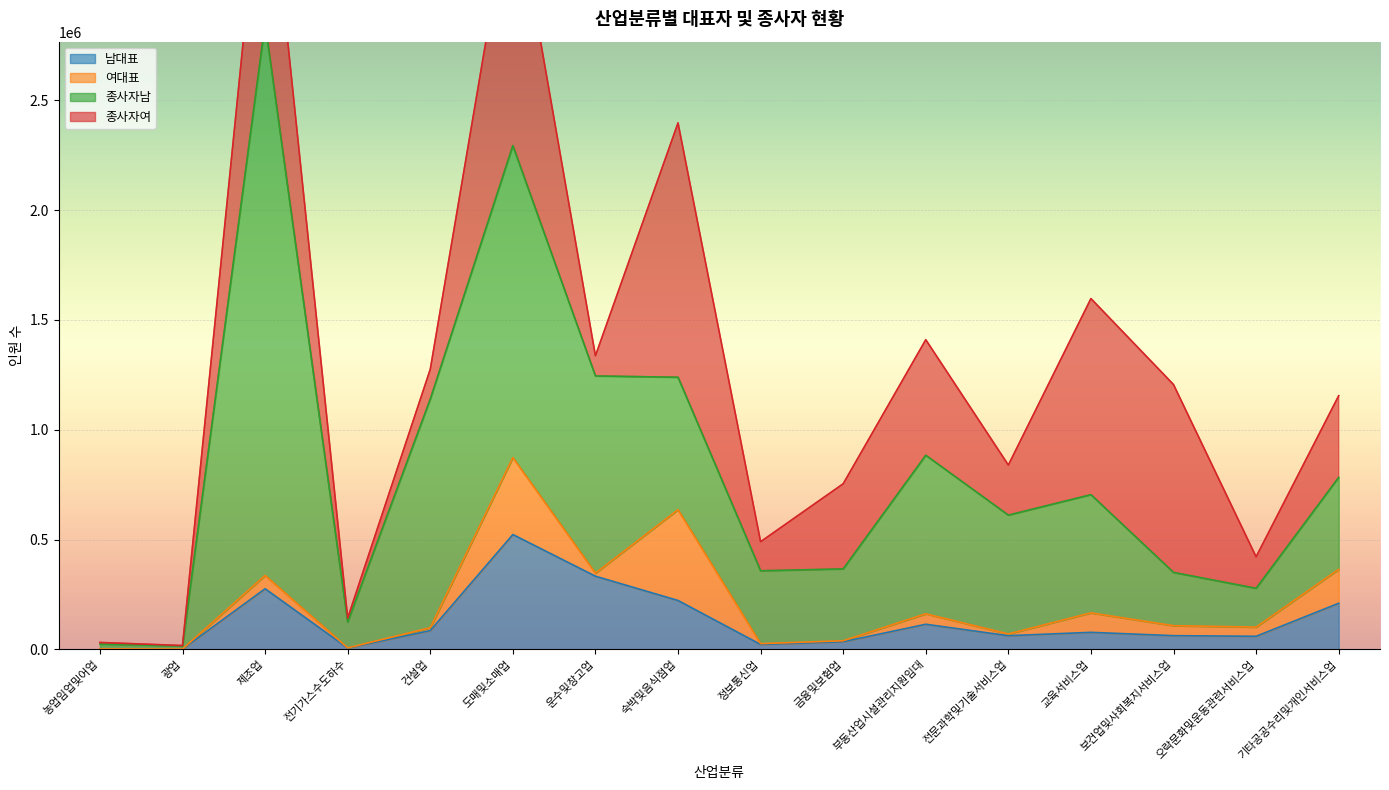

At which category does 종사자여 reach its first local peak?

제조업